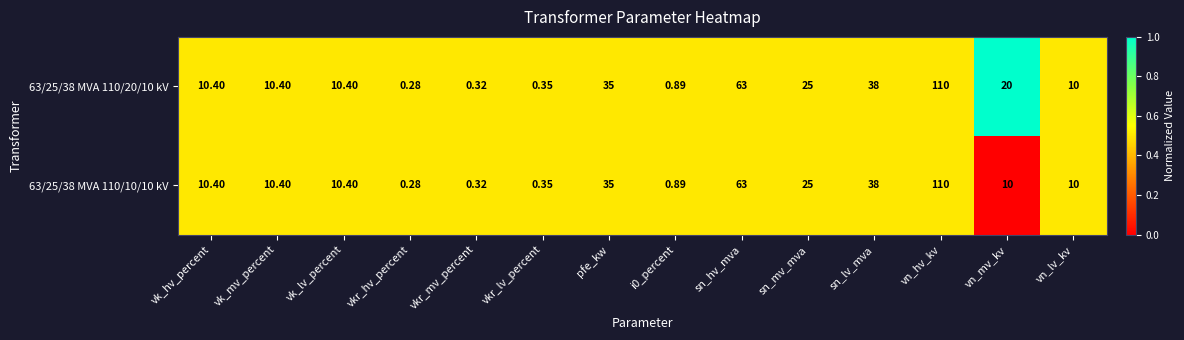

List the series in order of their overall mean, highest first.

63/25/38 MVA 110/20/10 kV, 63/25/38 MVA 110/10/10 kV